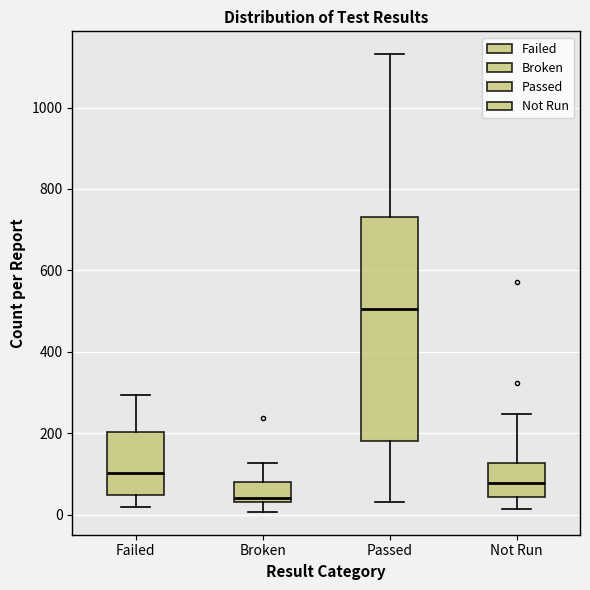

Which box has the highest median line?

Passed